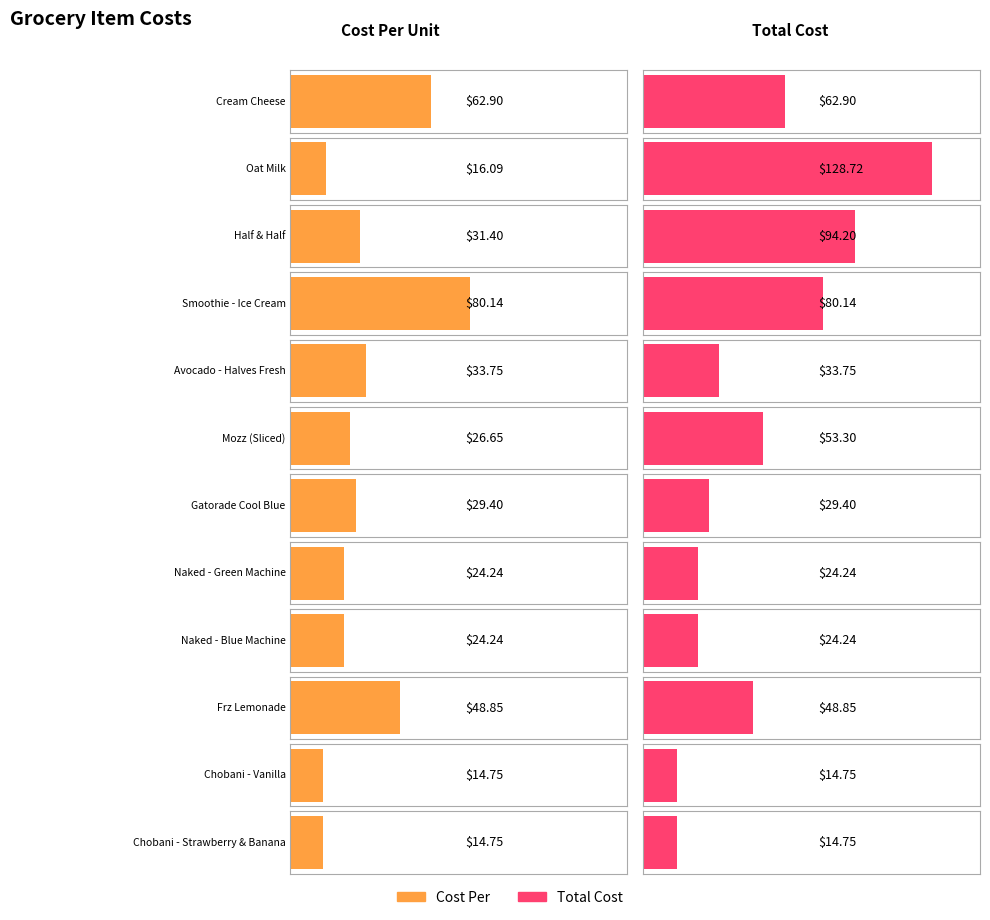

What are all the series names shown in the legend?

Cost Per, Total Cost